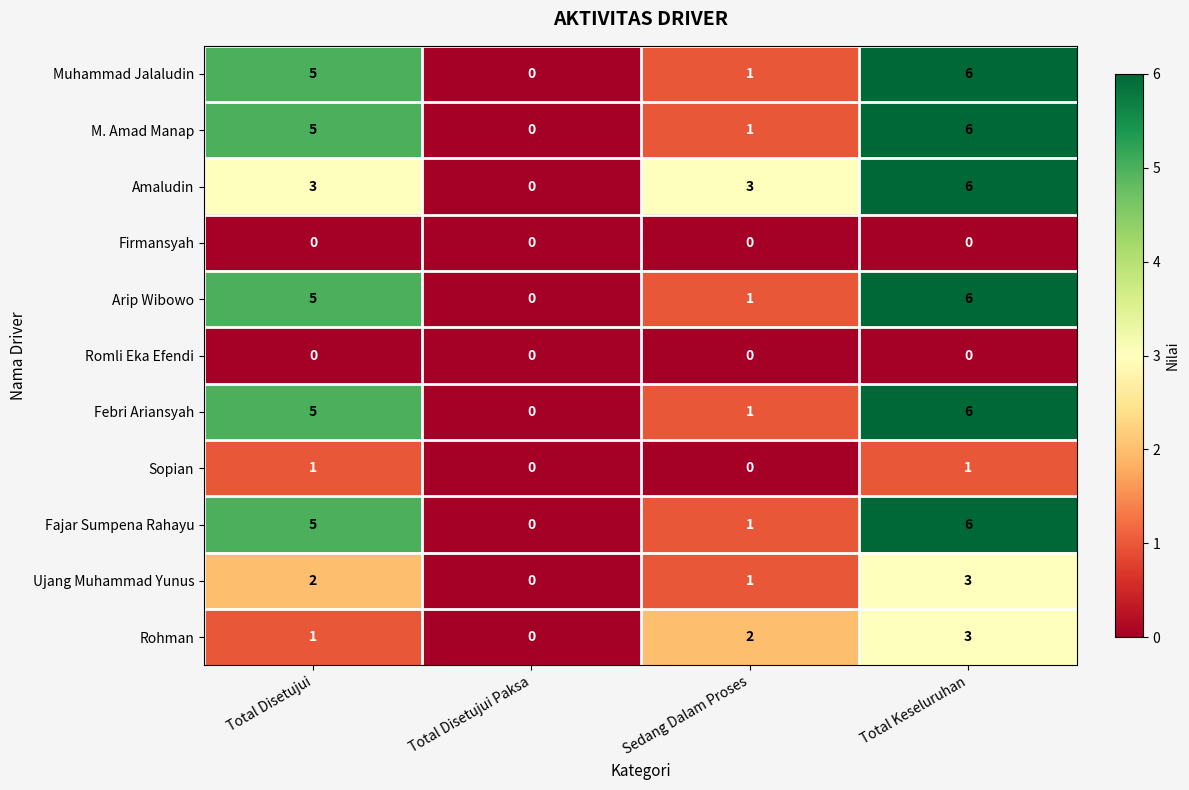

What is the greatest value displayed?

6